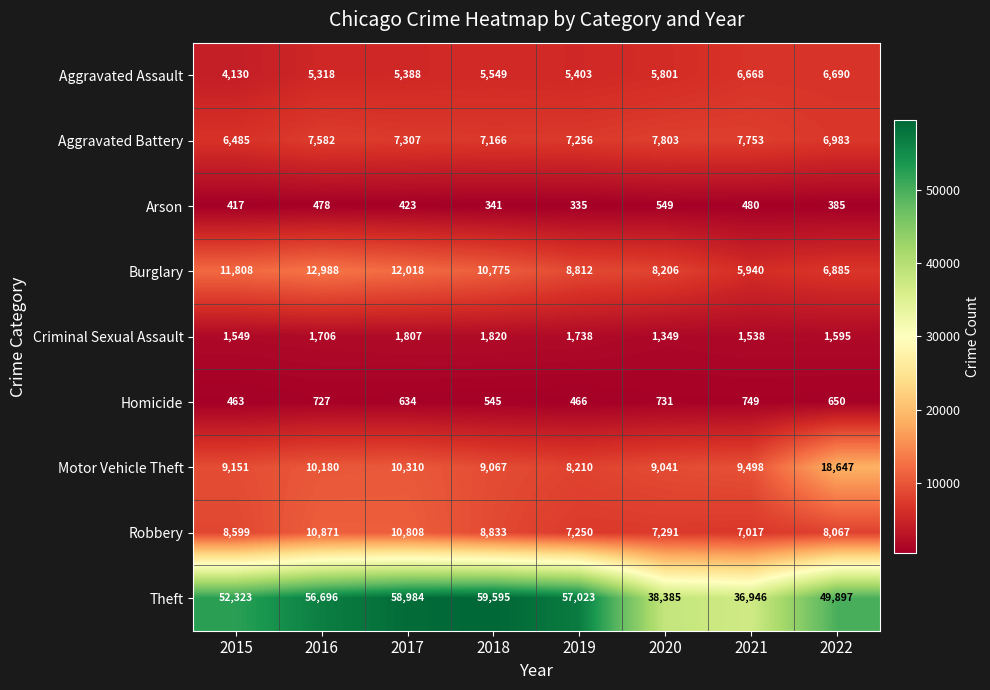

At how many categories does at least one series exceed 1068?

8